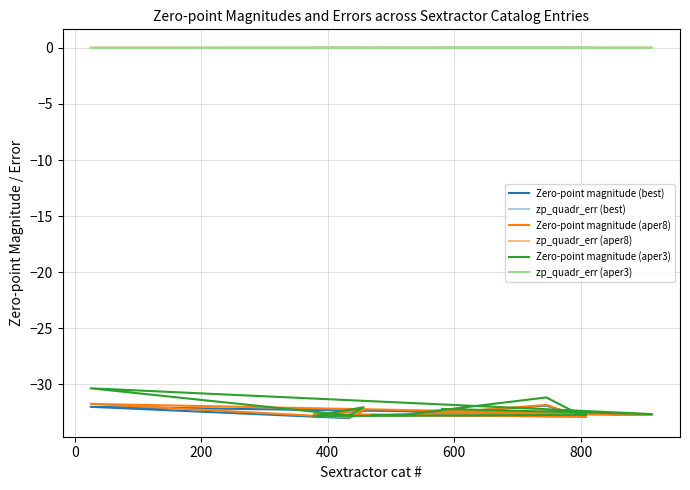

Which series changed the most between 600 and 800?

Zero-point magnitude (best)